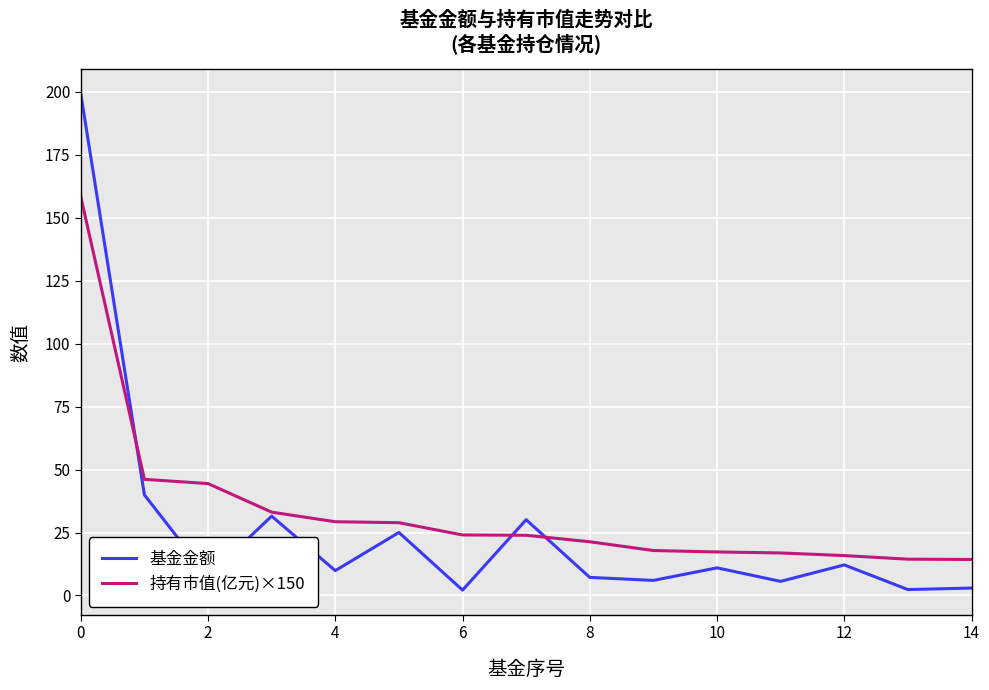

What is the lowest value of the 持有市值(亿元)×150 series?

14.3